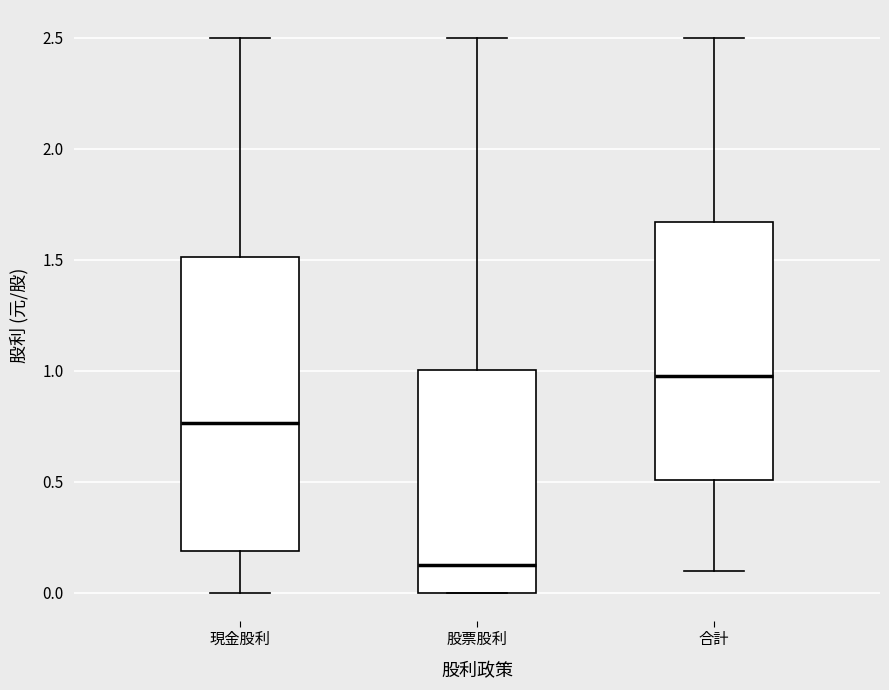

Which box's median line is the highest?

合計